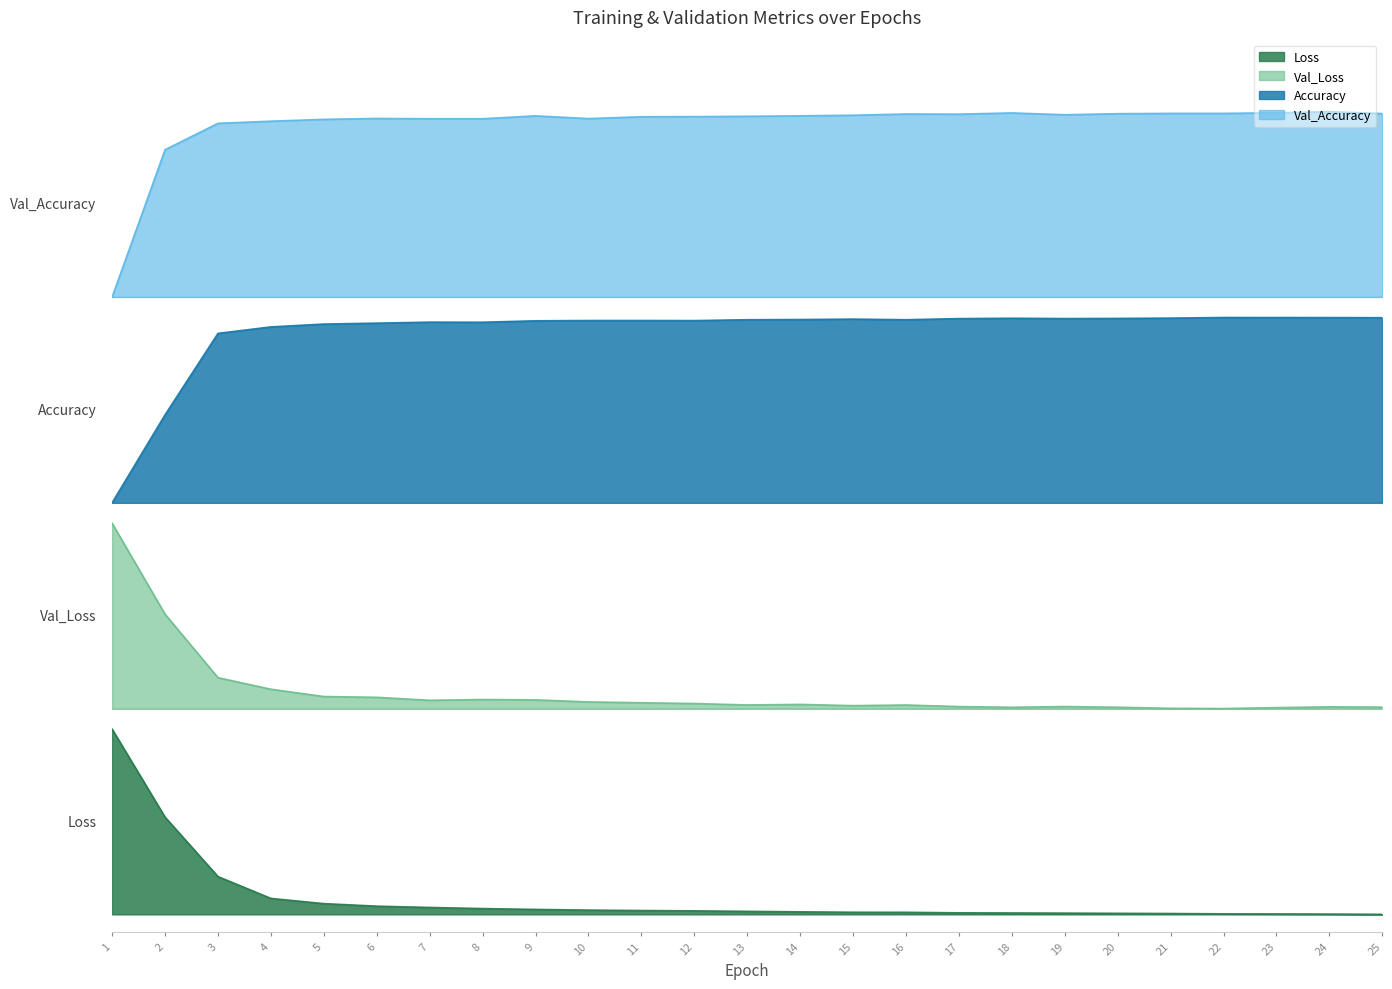

List the series in order of their overall mean, lowest first.

Loss, Val_Loss, Accuracy, Val_Accuracy